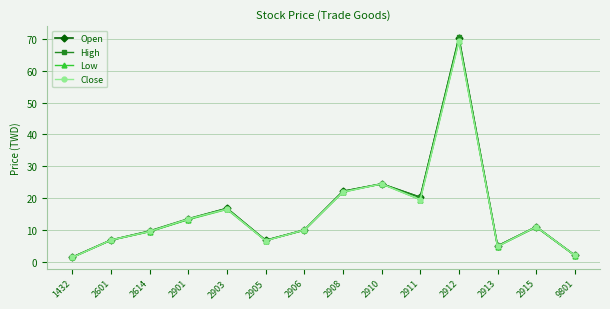

Which series has the widest spread of values?

High